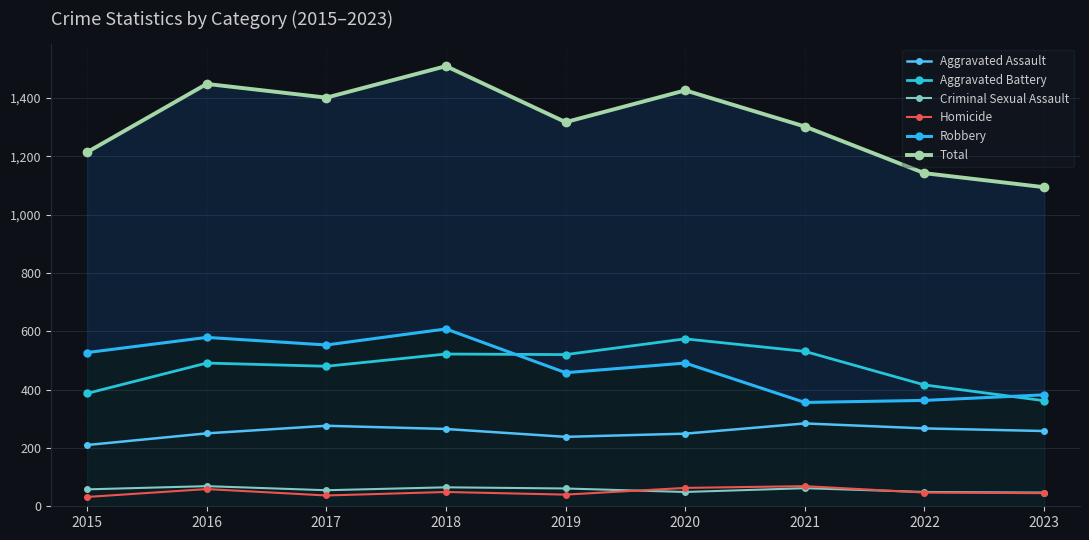

What is the difference between the maximum and minimum values in the Robbery series?

252